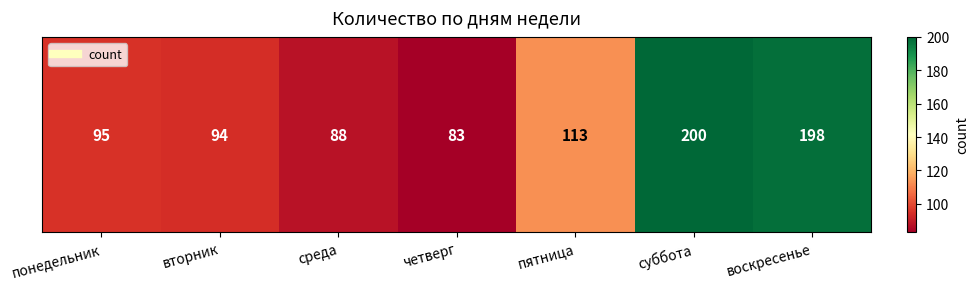

Reading right to left, transcribe all the data shown in this chart.

воскресенье=198	суббота=200	пятница=113	четверг=83	среда=88	вторник=94	понедельник=95